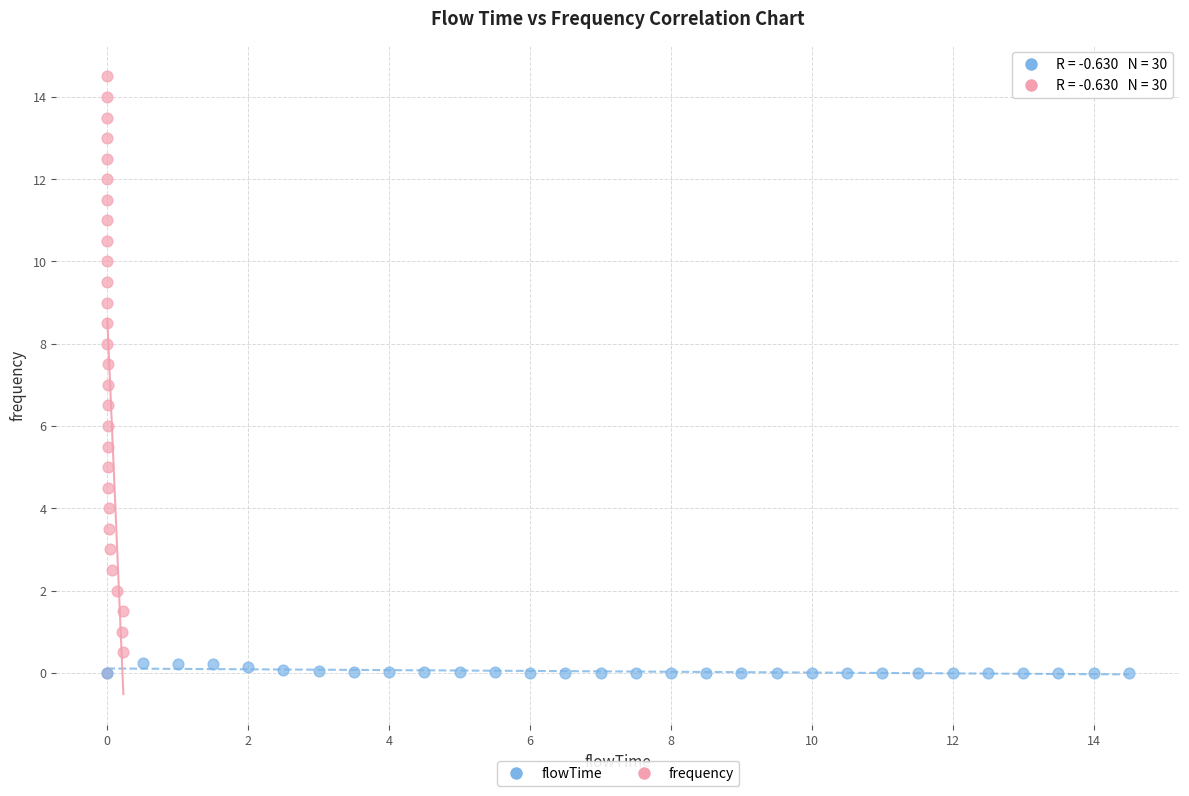

Which series reaches the maximum Y coordinate?

frequency